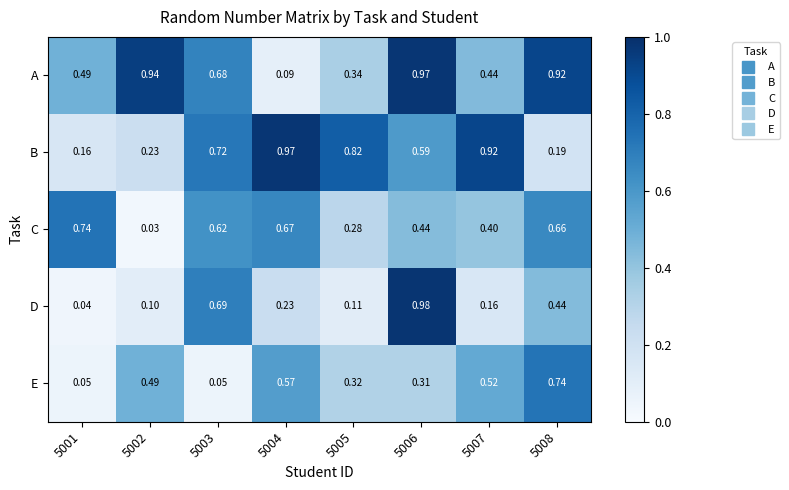

Which series changed the most between 5004 and 5005?

C